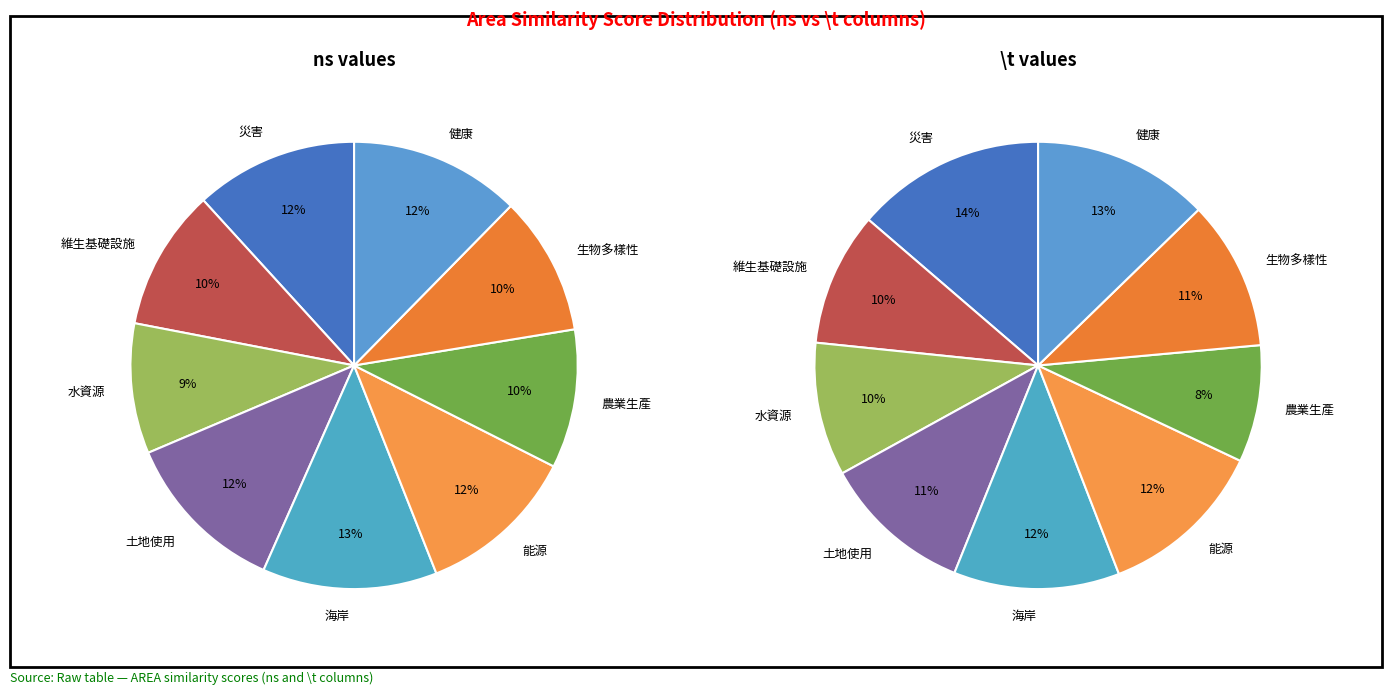

How many slices are in this pie chart?

9